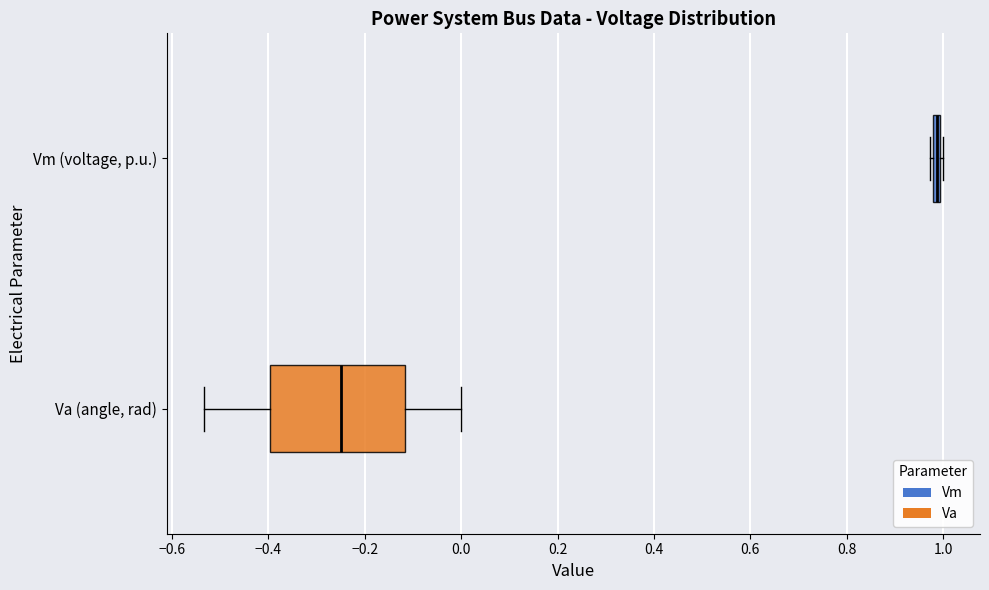

Where does the left whisker of the box for Va (angle, rad) end on the x-axis? The values are not printed on the chart, so give them approximately, as read against the axis.

-0.54